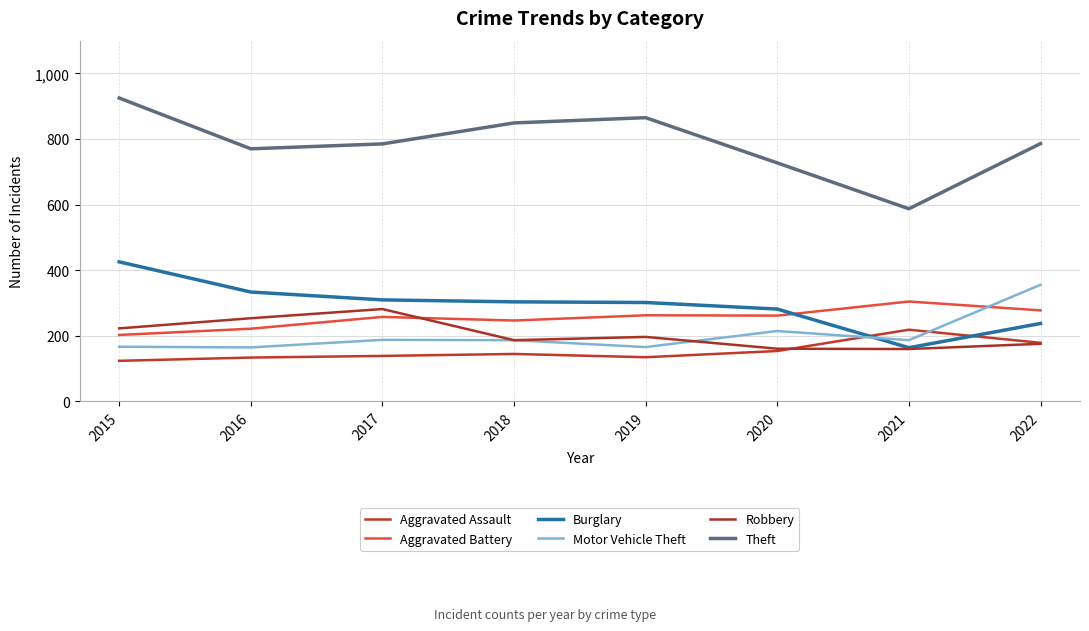

How many interior local valleys does the Aggravated Battery series have?

2